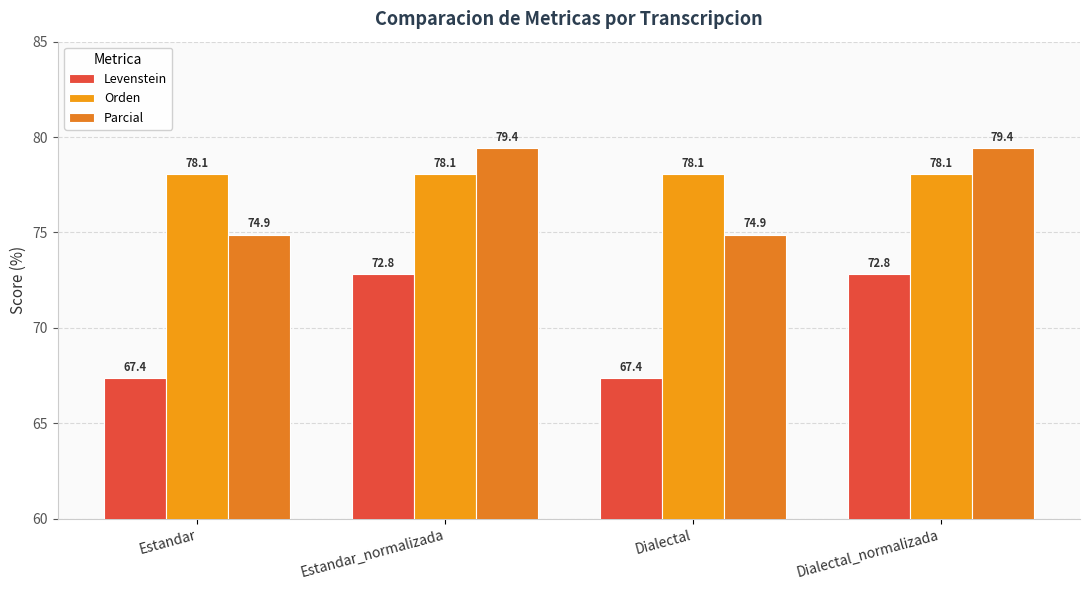

Rank the series by their maximum value, from highest to lowest.

Parcial, Orden, Levenstein